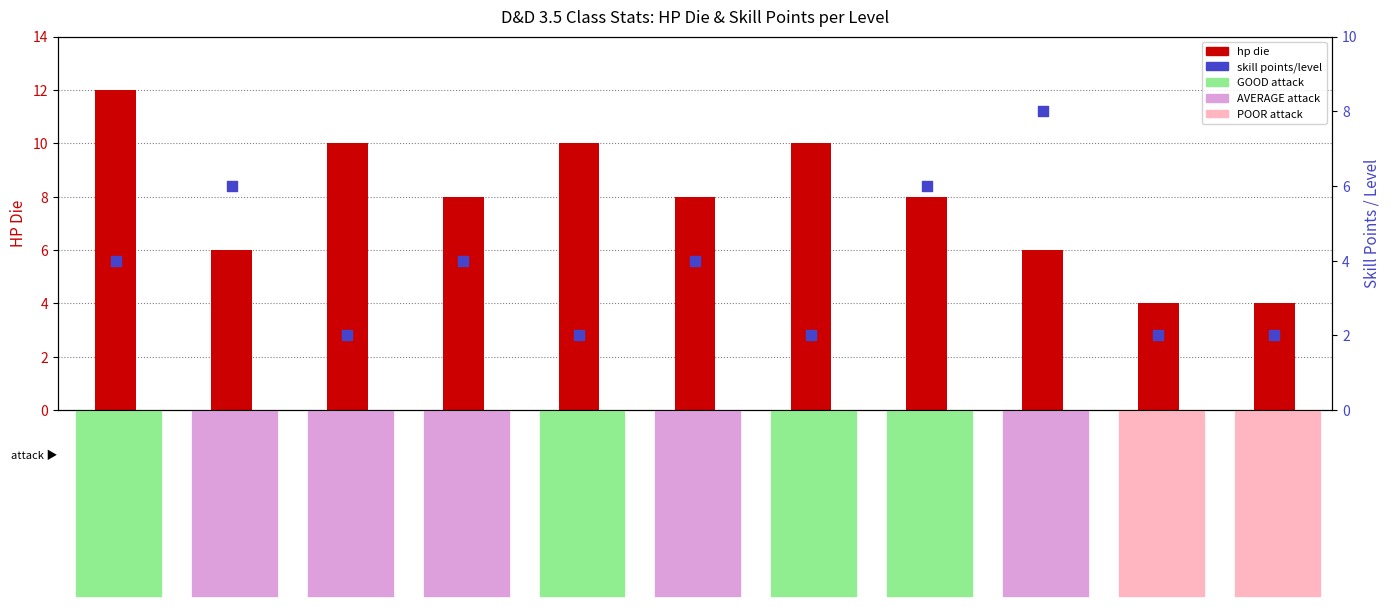

What is the change in value from Rogue to Wizard?

-6